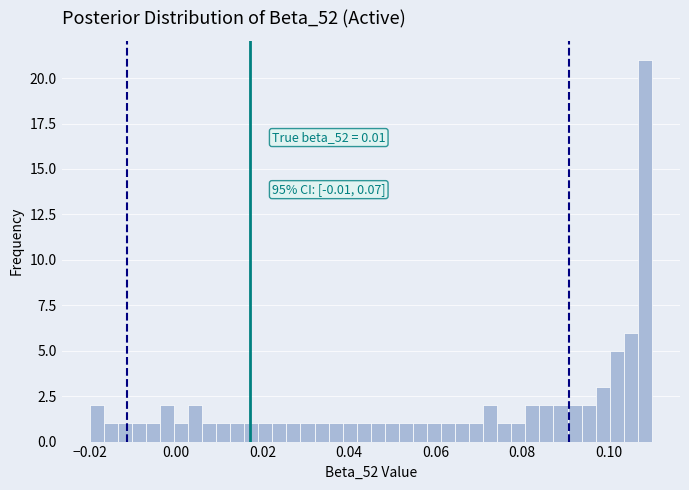

Read against the x-axis, roughly where is the centre of the tallest bar?

0.108